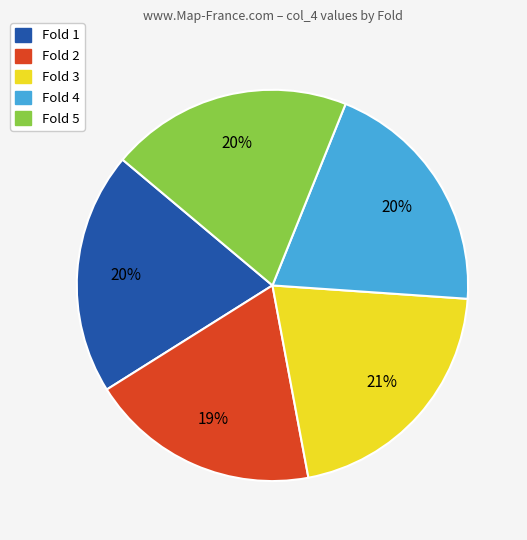

How many slices are in this pie chart?

5